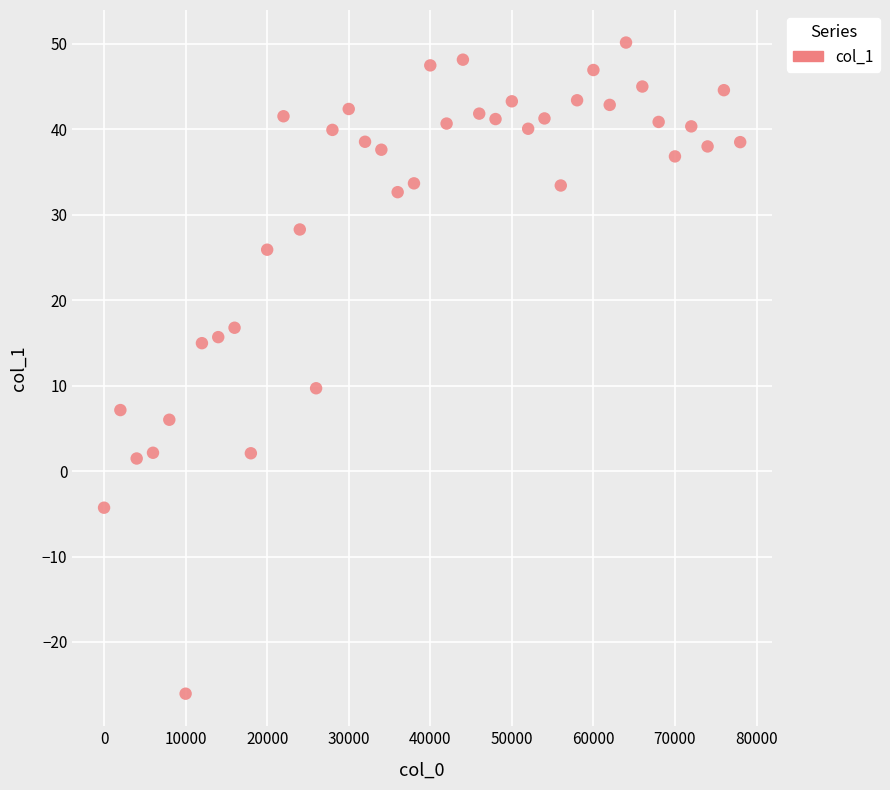

What is the range of X values (max minus min)?

78000.0